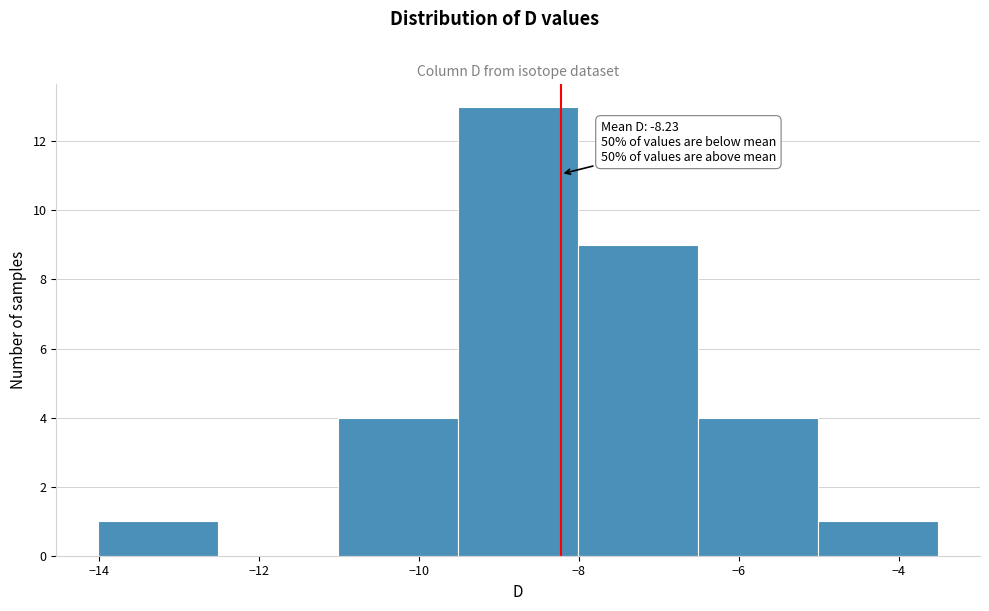

Over which range of the x-axis is the bar tallest?

-9.6 to -8.0